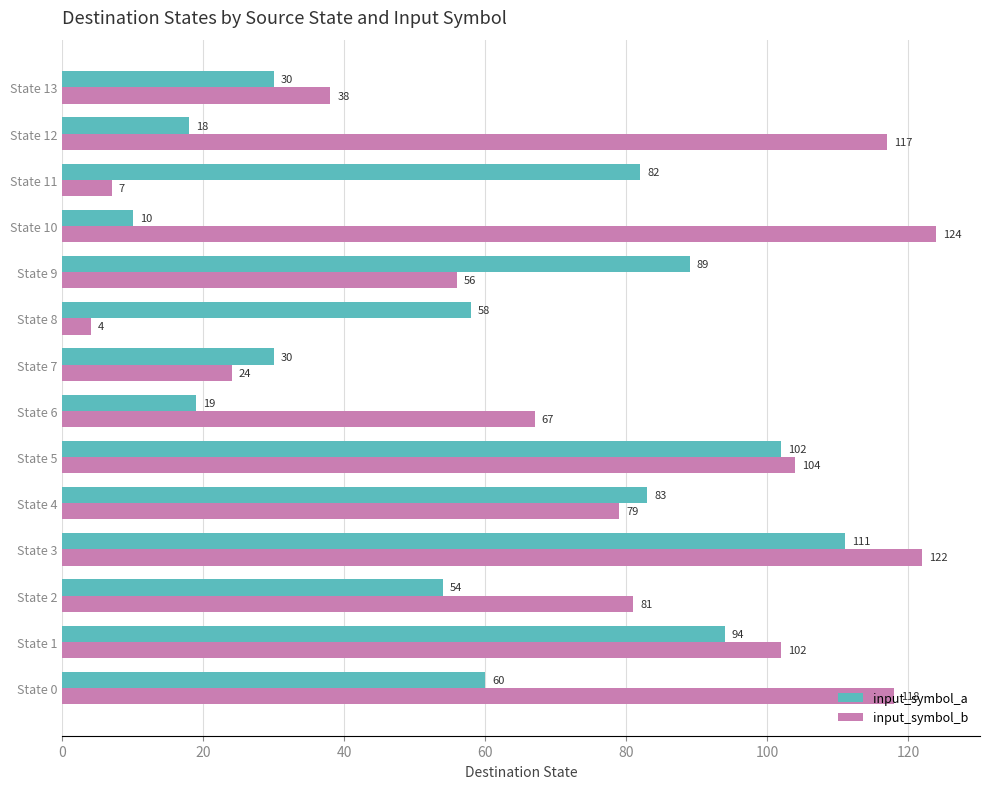

What is the lowest value of the input_symbol_b series?

4